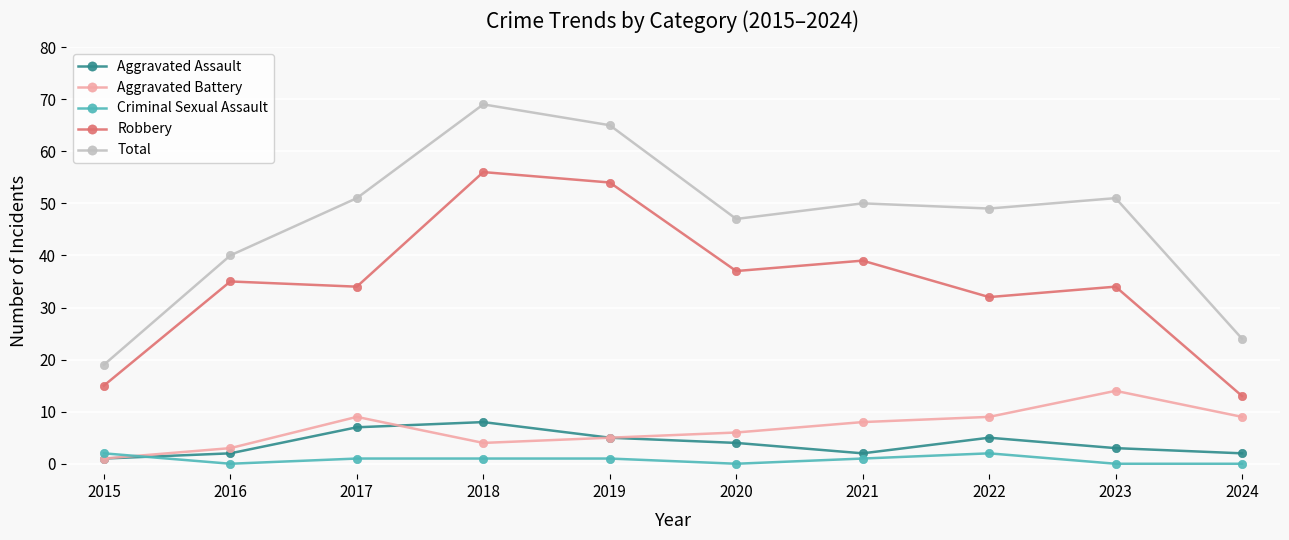

How many categories are shown in the chart?

10